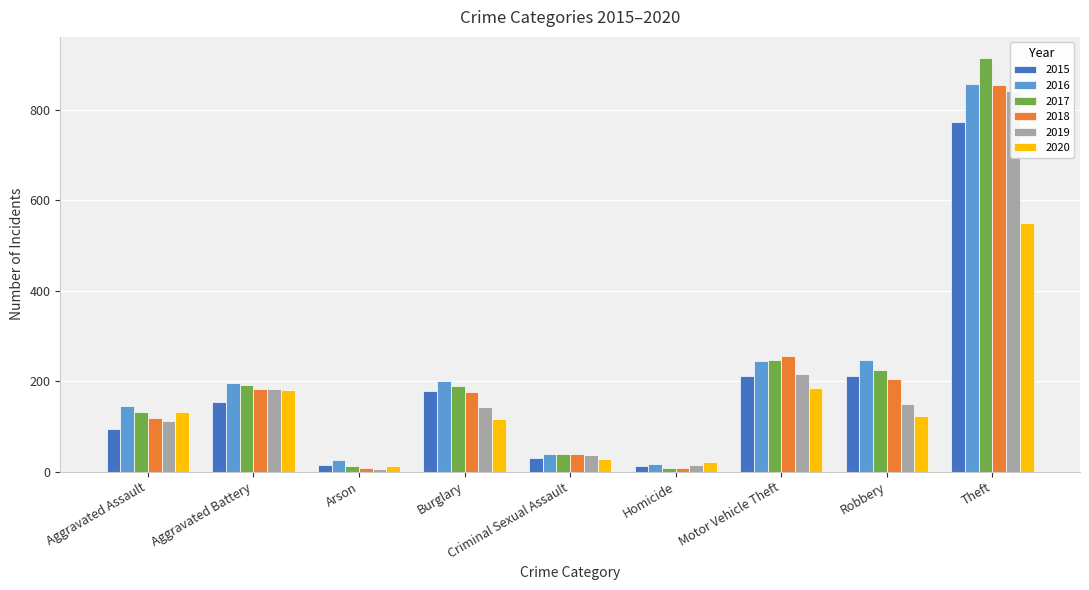

What position from the right is Criminal Sexual Assault?

5